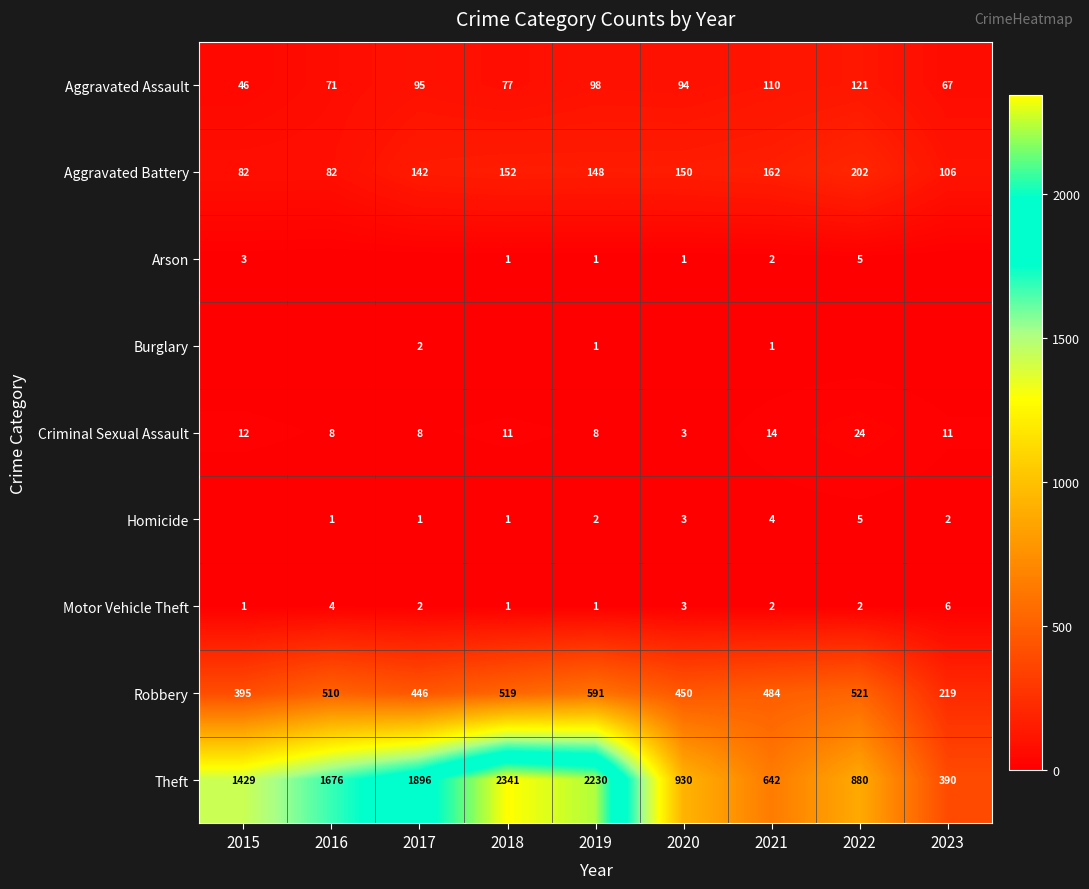

What is the difference between the maximum and minimum values in the Aggravated Assault series?

75